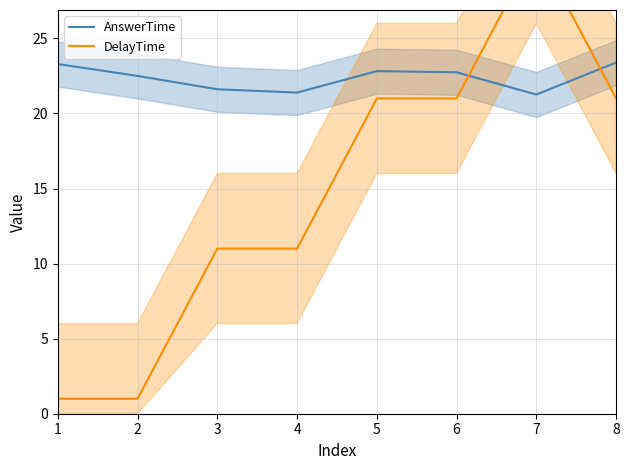

Rank the categories by AnswerTime value from lowest to highest.

7, 4, 3, 2, 6, 5, 1, 8